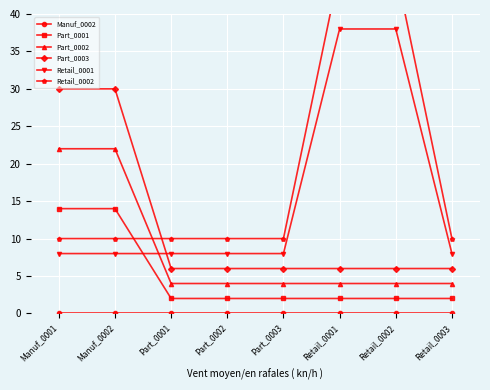

At Manuf_0002, list the series in order from smallest to largest.

Manuf_0002, Retail_0001, Retail_0002, Part_0001, Part_0002, Part_0003